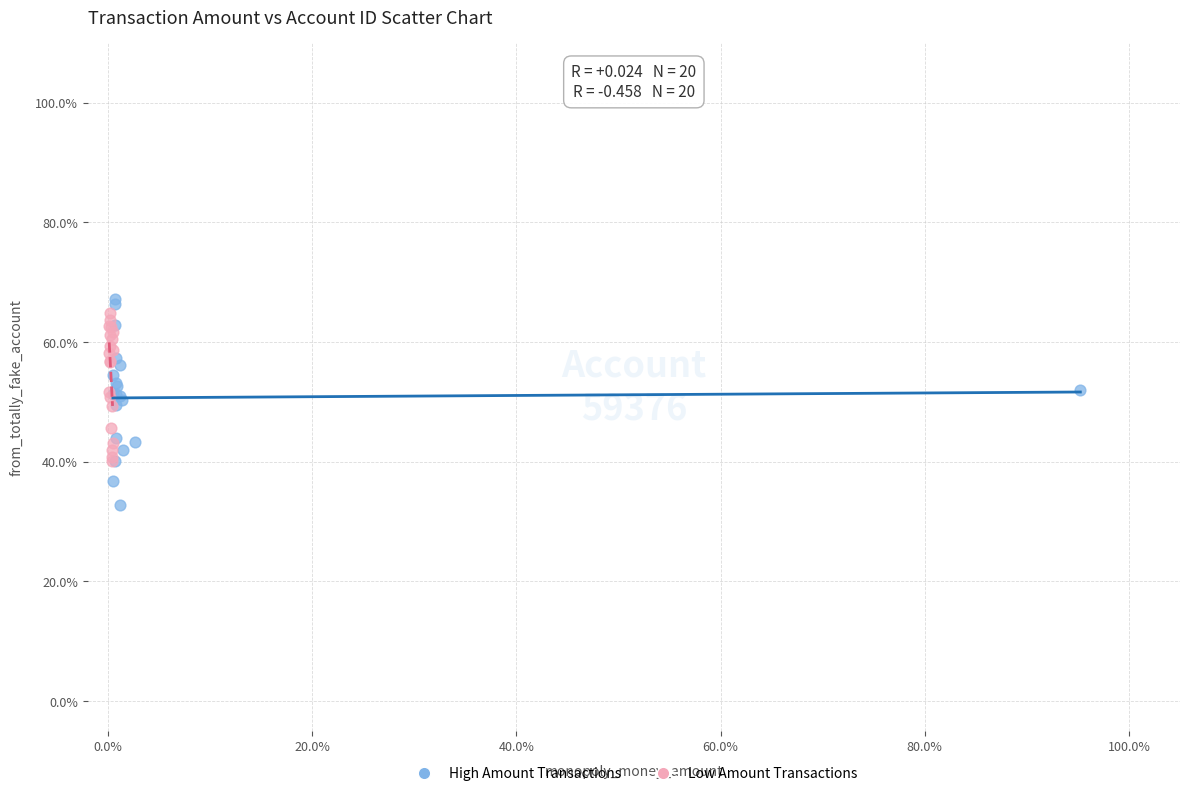

Which series contains the lowest Y value?

High Amount Transactions